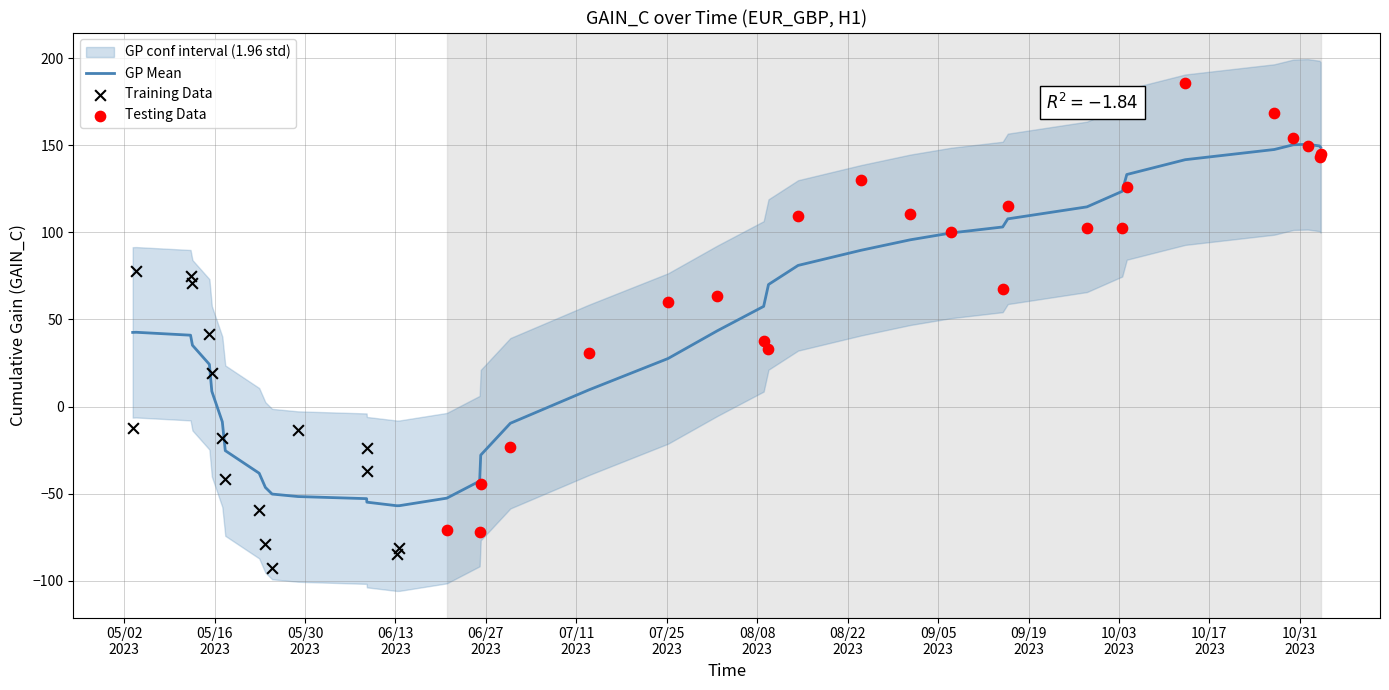

Between 12 and gain_c, which is larger?

gain_c